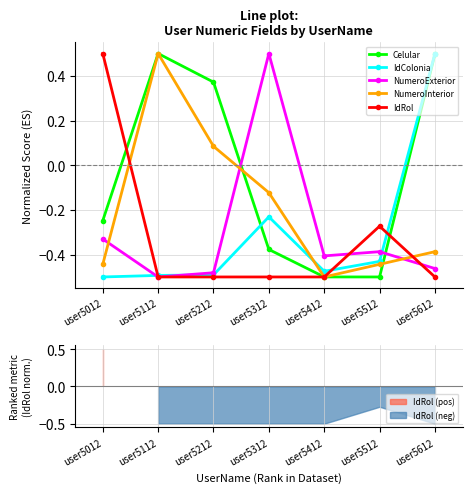

Reading left to right, list all the values displayed in this chart.

Celular: -0.2	0.5	0.4	-0.4	-0.5	-0.5	0.5
IdColonia: -0.5	-0.5	-0.5	-0.2	-0.5	-0.4	0.5
NumeroExterior: -0.3	-0.5	-0.5	0.5	-0.4	-0.4	-0.5
NumeroInterior: -0.4	0.5	0.1	-0.1	-0.5	-0.4	-0.4
IdRol: 0.5	-0.5	-0.5	-0.5	-0.5	-0.3	-0.5